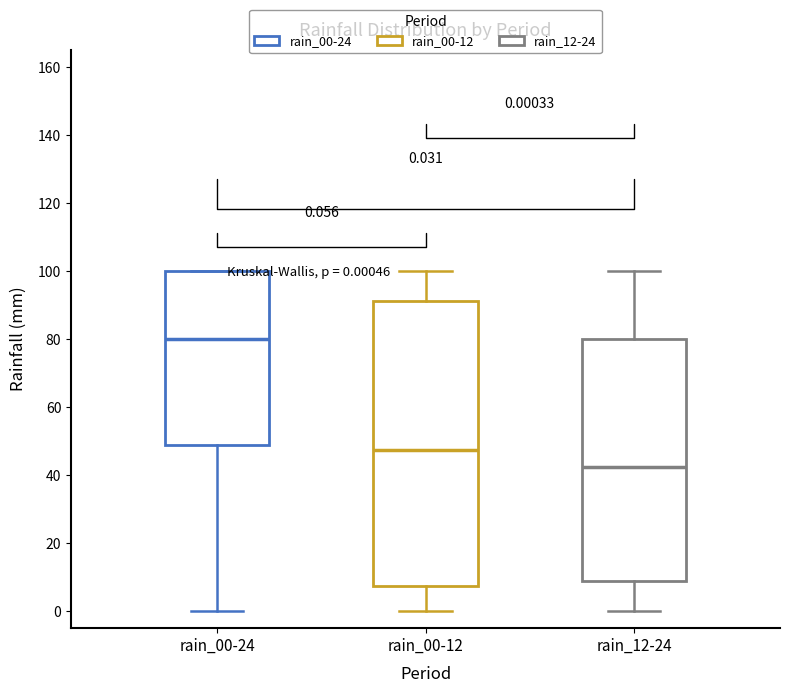

Which box's median line is the highest?

rain_00-24